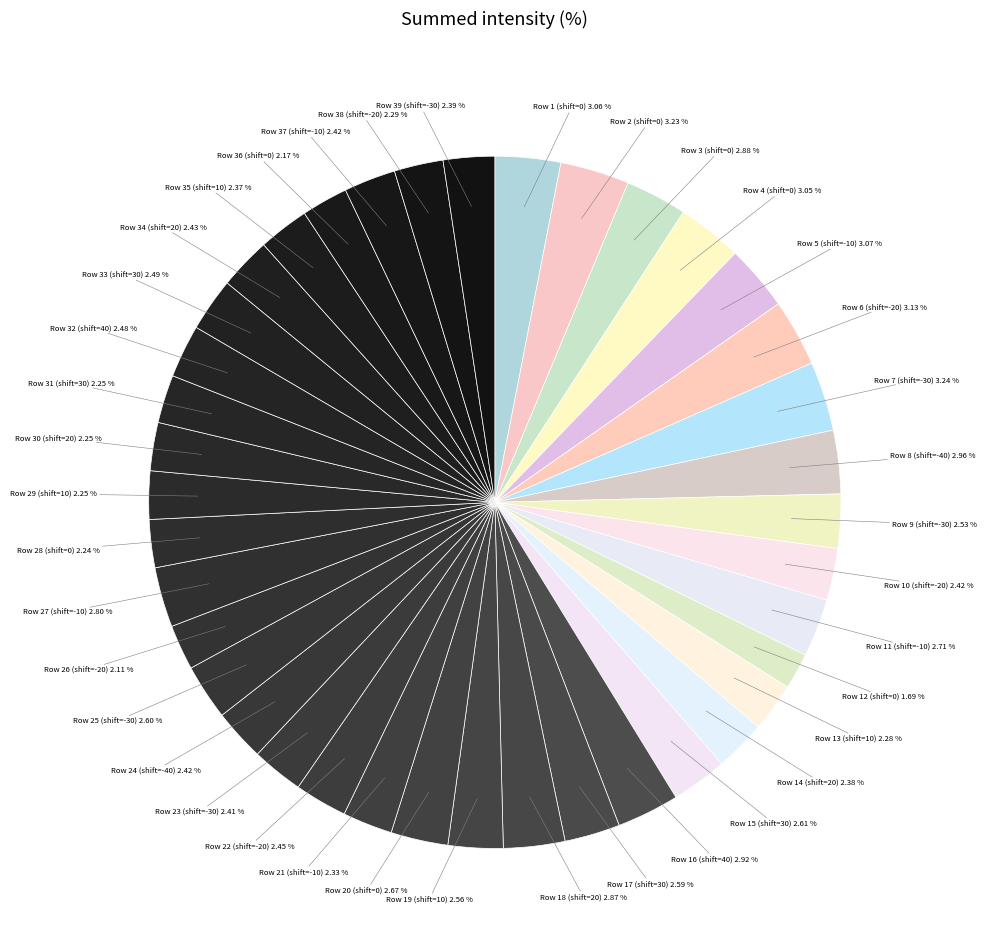

Combined, do Row 19 (shift=10) 2.56 % and Row 23 (shift=-30) 2.41 % account for over 50%?

No